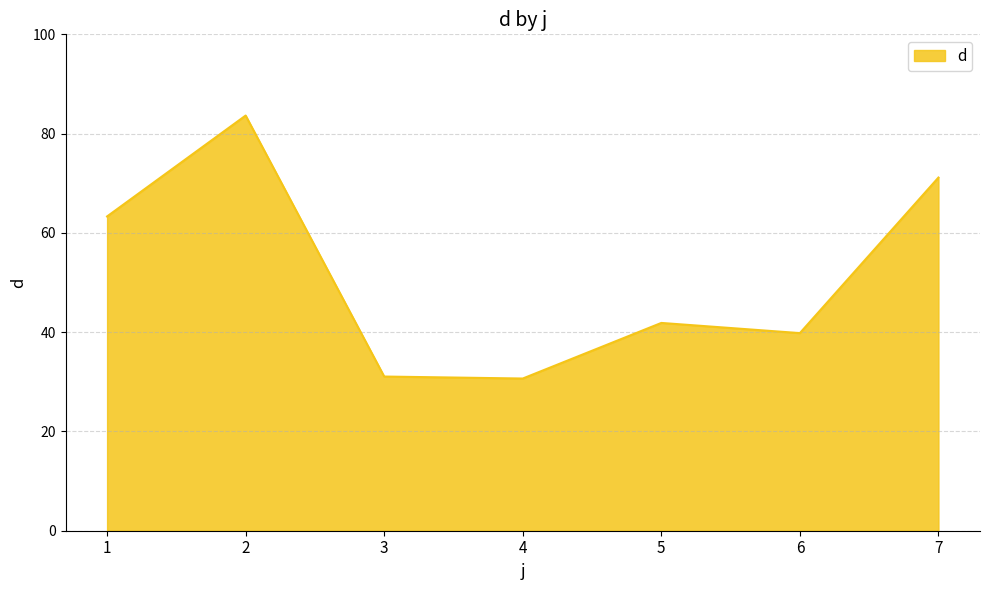

The value at 2 is 83.6. True or false?

True